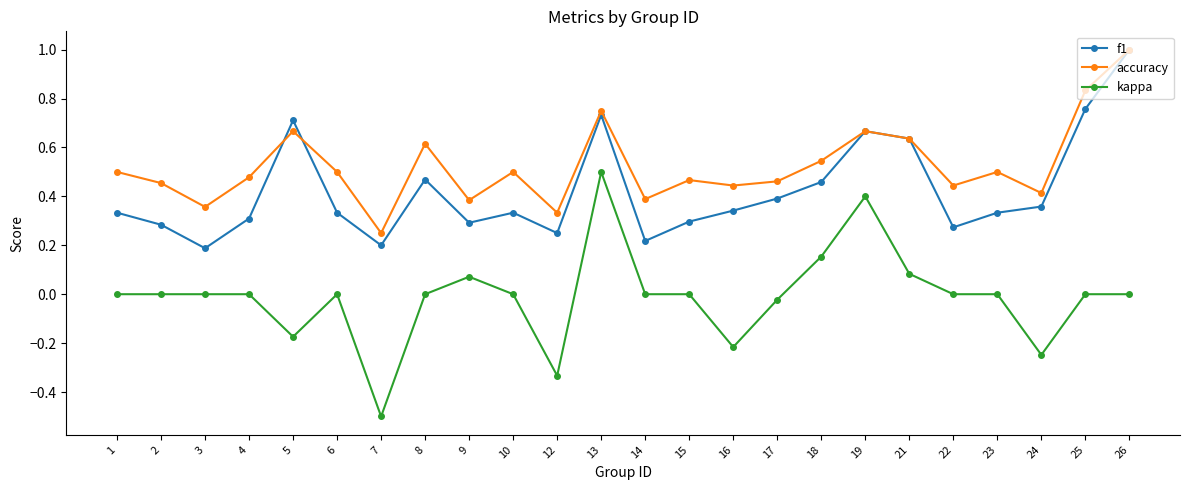

Is it true that f1 equals 1.3 at 5?

False